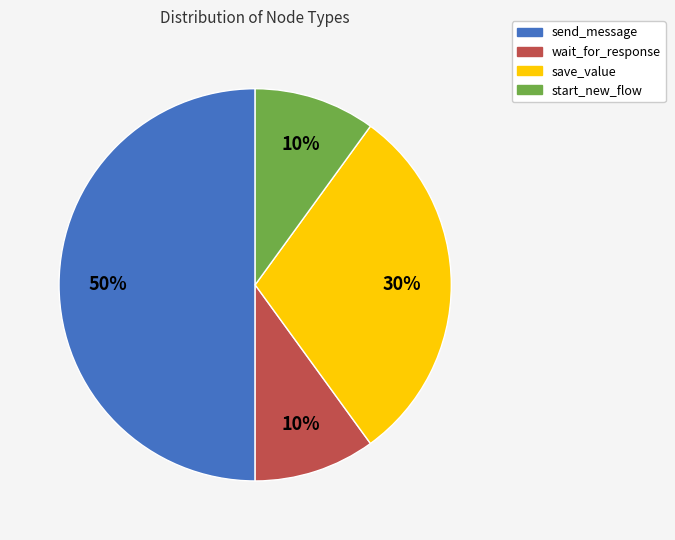

How many segments does this pie chart have?

4